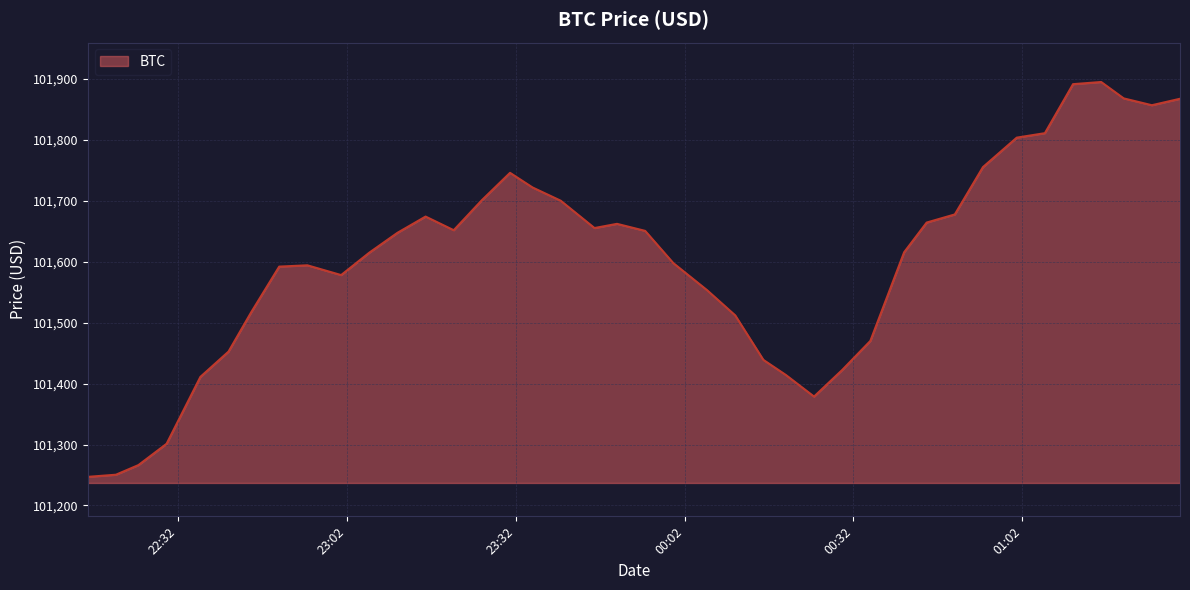

How many series are shown in this chart?

1